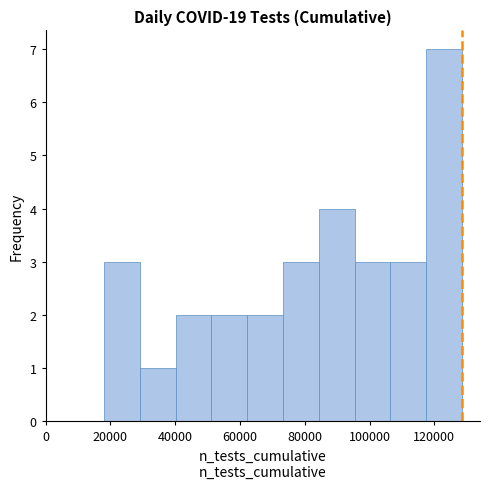

Which range on the x-axis has the tallest bar?

118000 to 128000